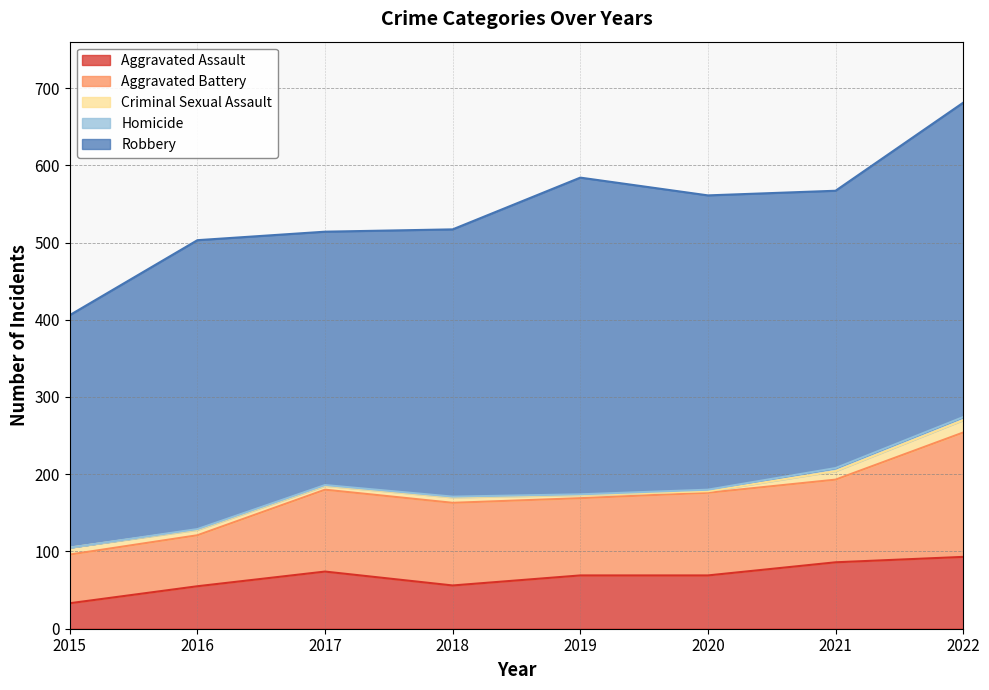

Rank the categories by Aggravated Assault value from lowest to highest.

2015, 2016, 2018, 2019, 2020, 2017, 2021, 2022